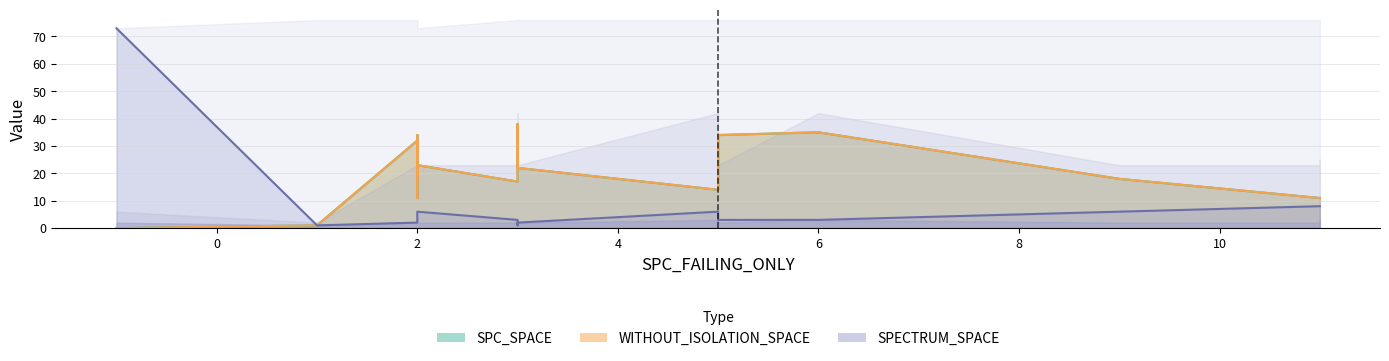

At which label does WITHOUT_ISOLATION_SPACE reach its peak?

3